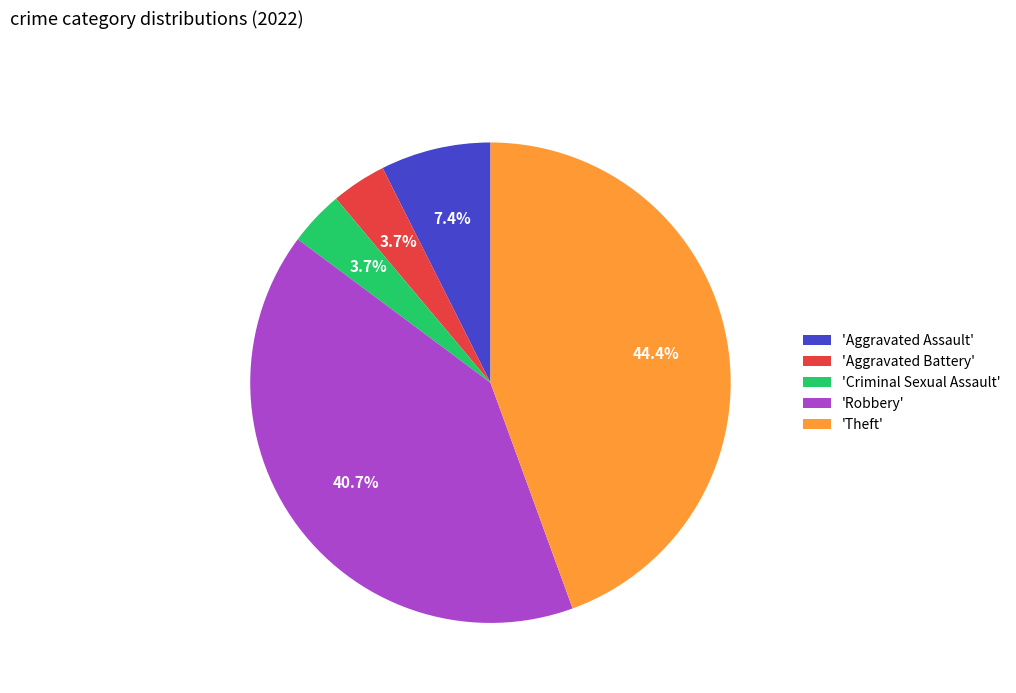

How many slices are in this pie chart?

5